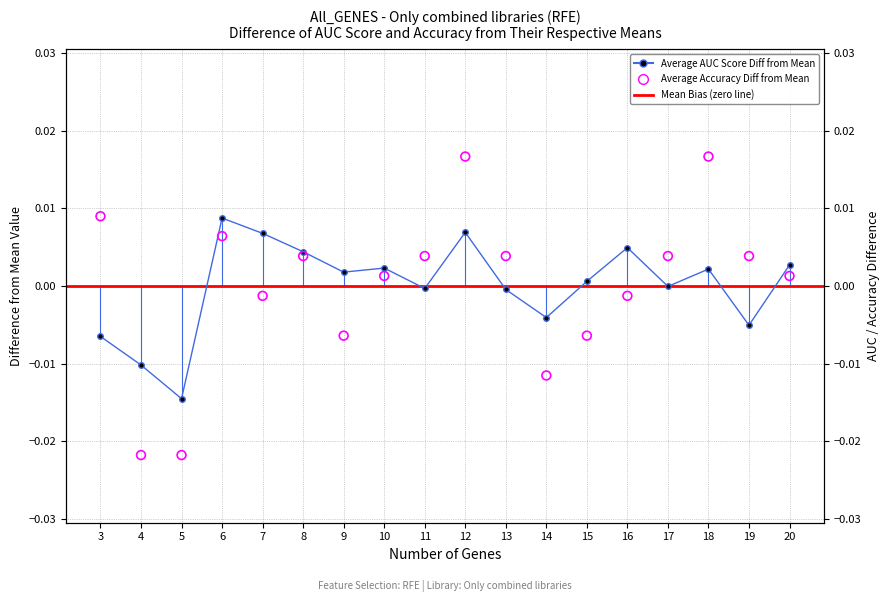

Which series has the largest total across all categories?

Average AUC score